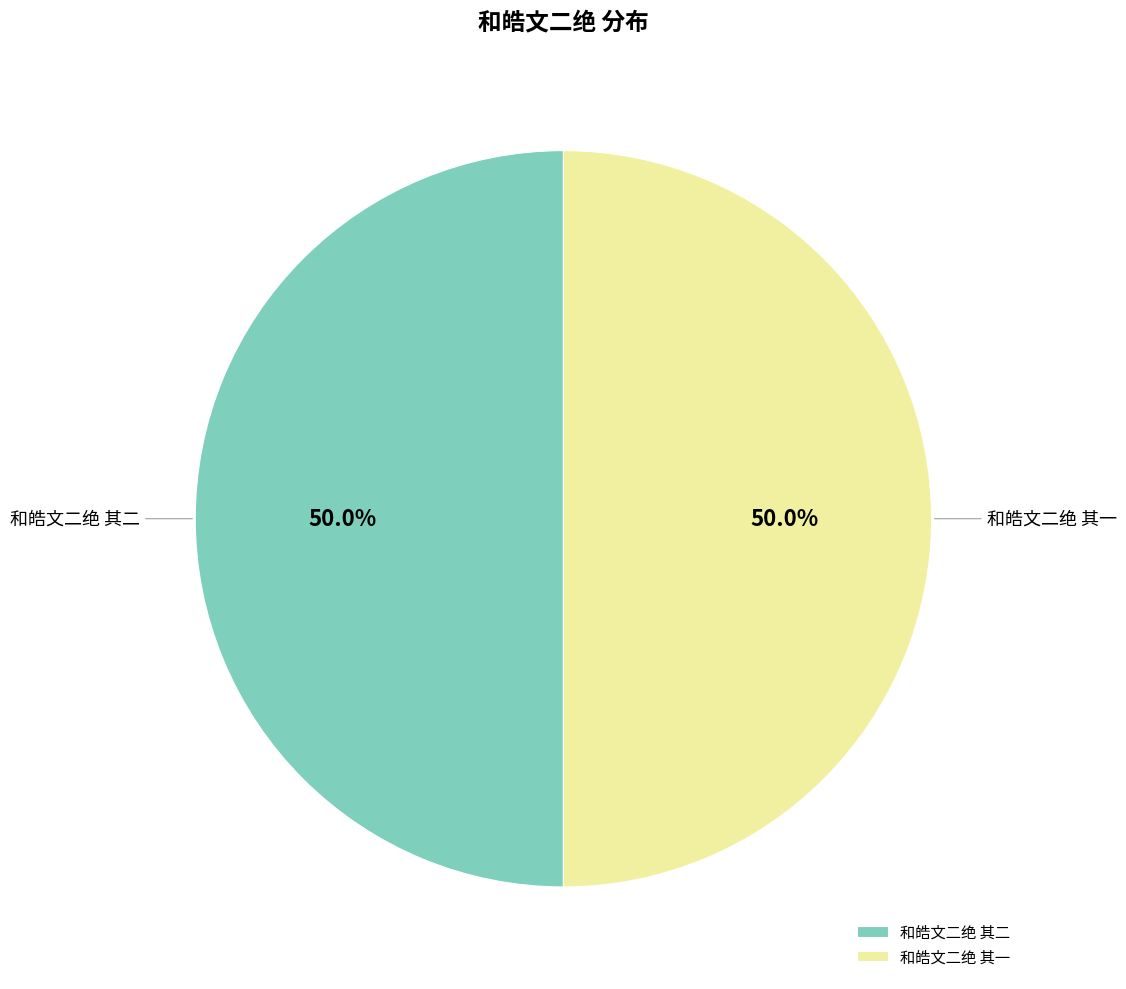

Approximately how many times larger is the value at 和皓文二绝 其二 compared to 和皓文二绝 其一?

1.0